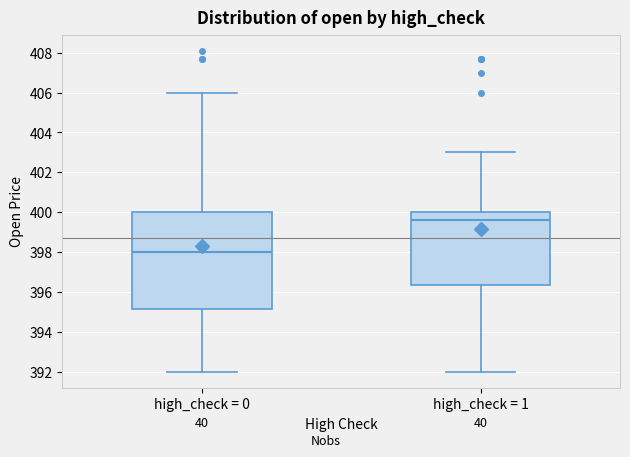

Reading left to right, transcribe this box plot: for each box, give where its median line is, the range the box spans, and where its two whiskers end, as read against the y-axis. The values are not printed on the chart, so give them approximately, as read against the axis.

high_check = 0: median 398.0, box 395.2 to 400.0, whiskers 392.0 to 406.0
high_check = 1: median 399.6, box 396.4 to 400.0, whiskers 392.0 to 403.0